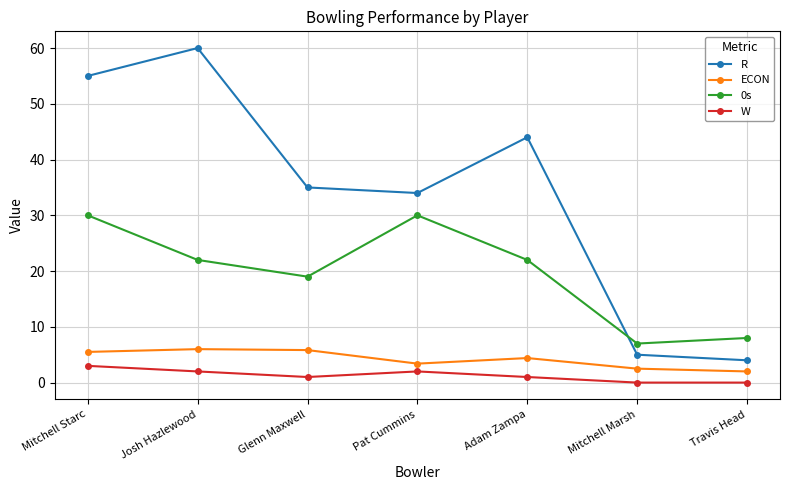

True or false: 0s and W intersect in this chart.

False